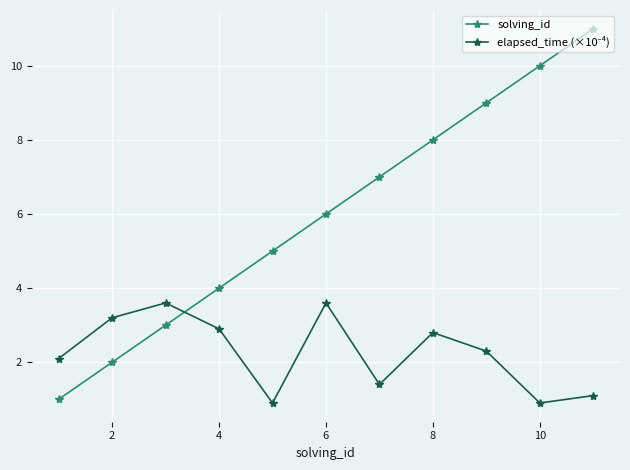

Which series has the largest range (max minus min)?

solving_id